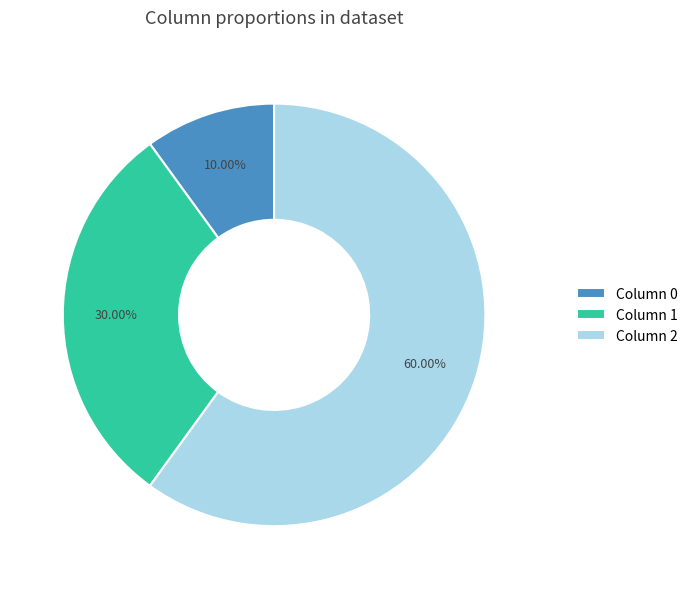

Which category has the biggest portion of the pie?

Column 2